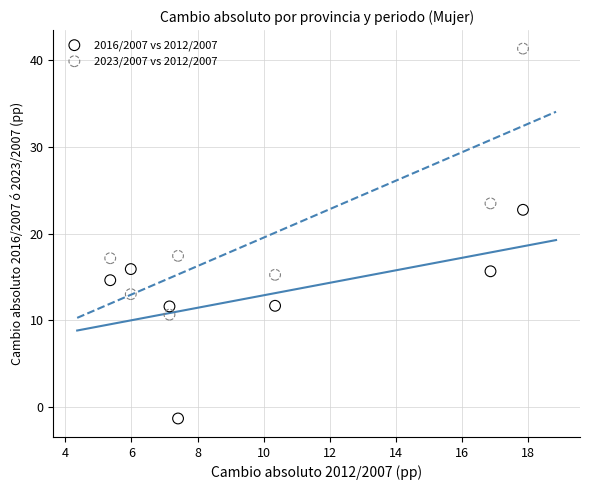

Which series reaches the minimum Y coordinate?

2016/2007 vs 2012/2007